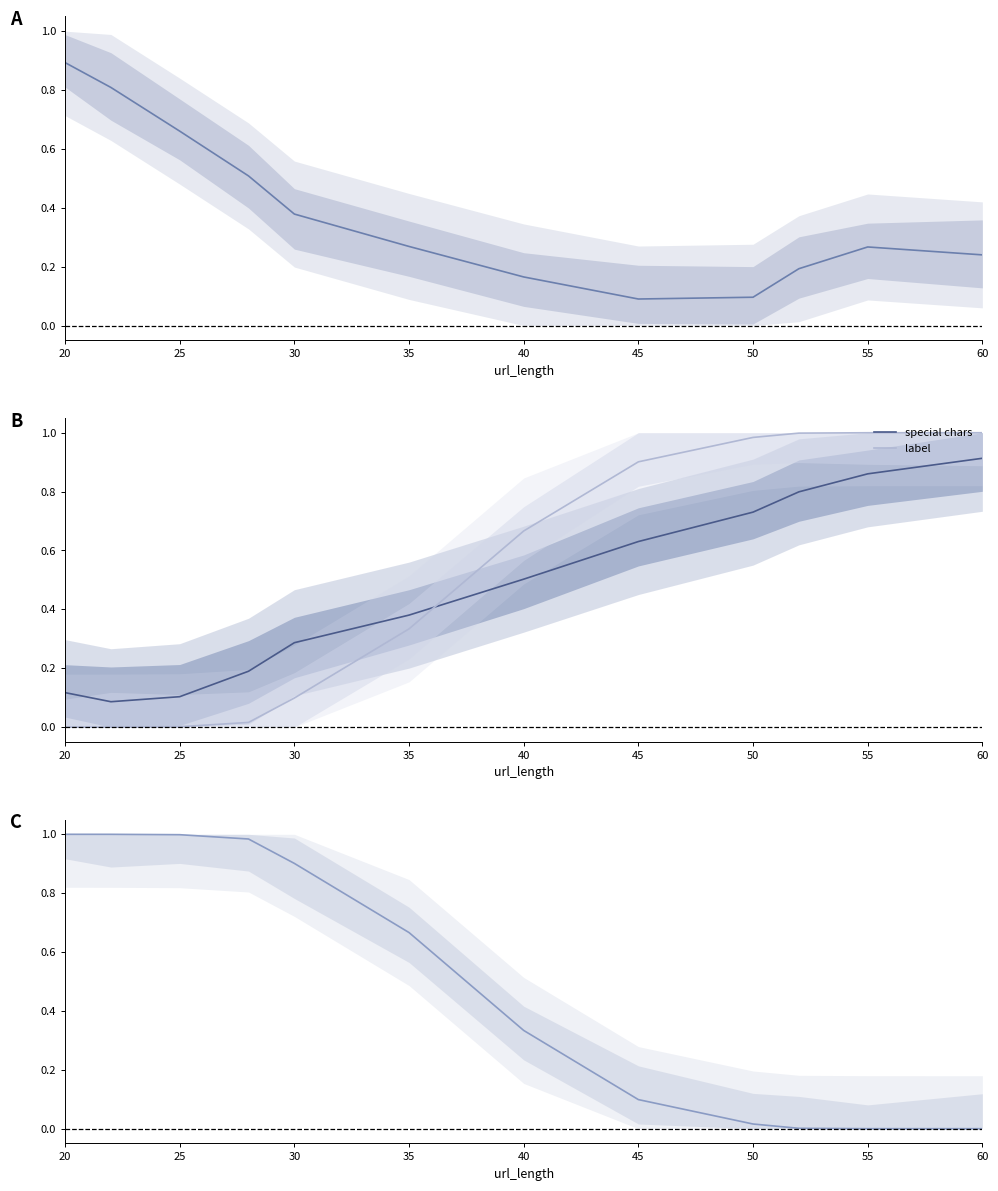

How many values in label are above zero?

11